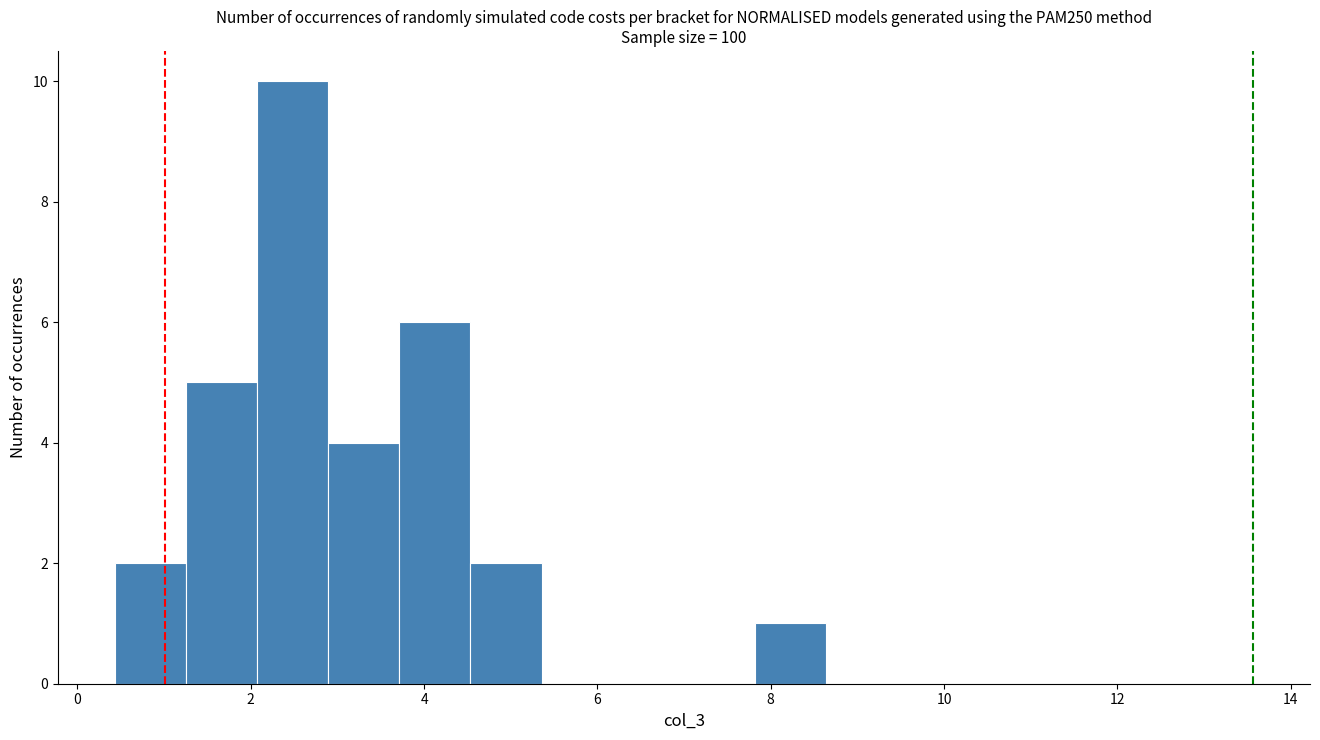

What is the height of the bar covering 3.8 to 4.6 on the x-axis? Neither the bar edges nor the heights are printed on the chart, so give them approximately, as read against the axes.

6